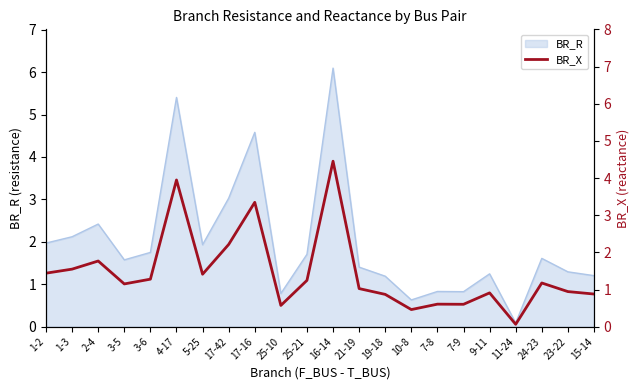

List the labels in order of value, smallest first.

11-24, 10-8, 25-10, 7-9, 7-8, 19-18, 15-14, 9-11, 23-22, 21-19, 3-5, 24-23, 25-21, 3-6, 5-25, 1-2, 1-3, 2-4, 17-42, 17-16, 4-17, 16-14